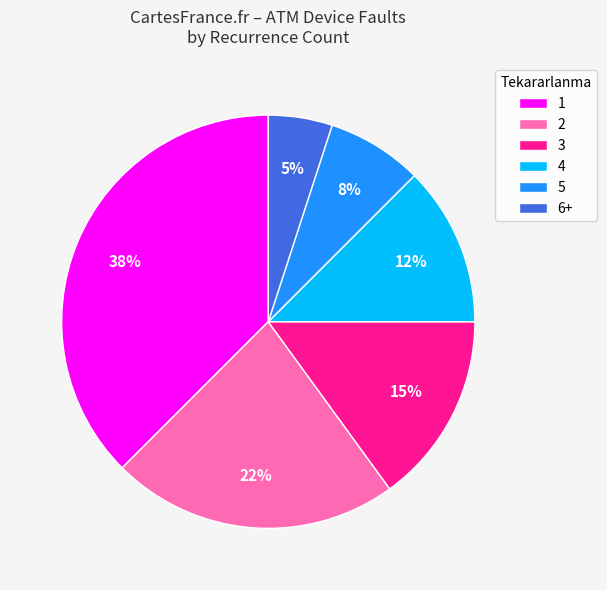

To the nearest percent, what percentage of the pie is 5?

8%